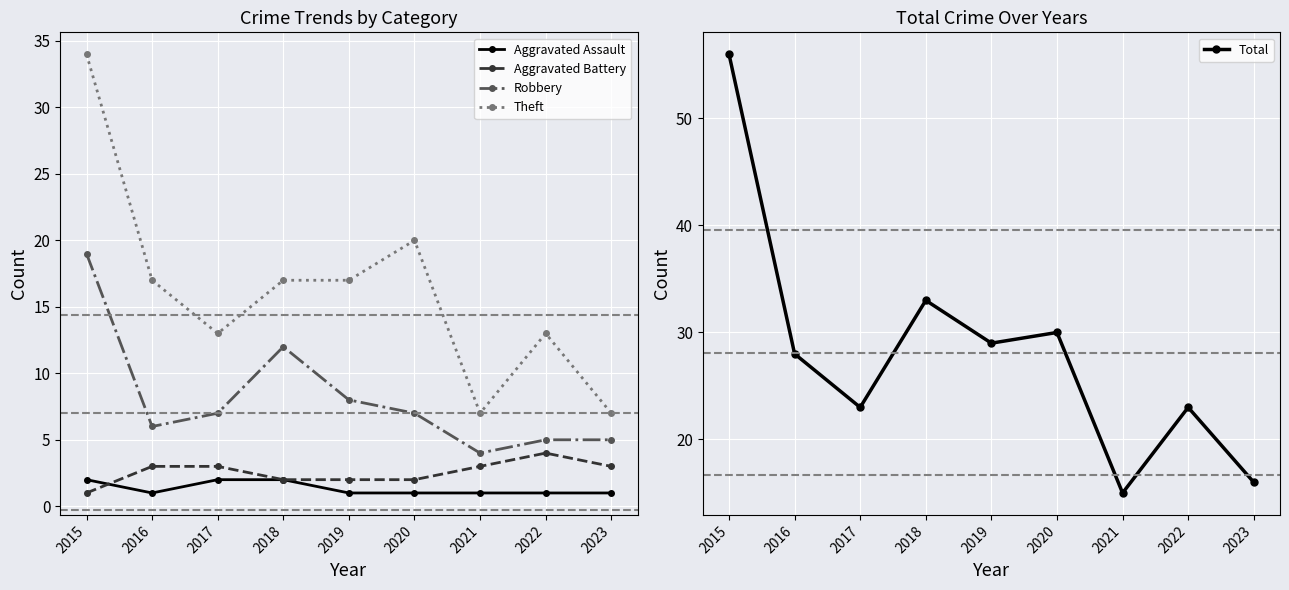

The value of Aggravated Assault at 2018 is 2. True or false?

True